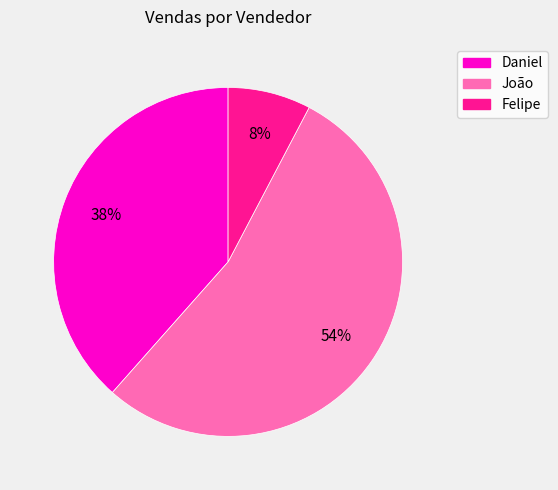

True or false: Daniel accounts for 27% of the total.

False